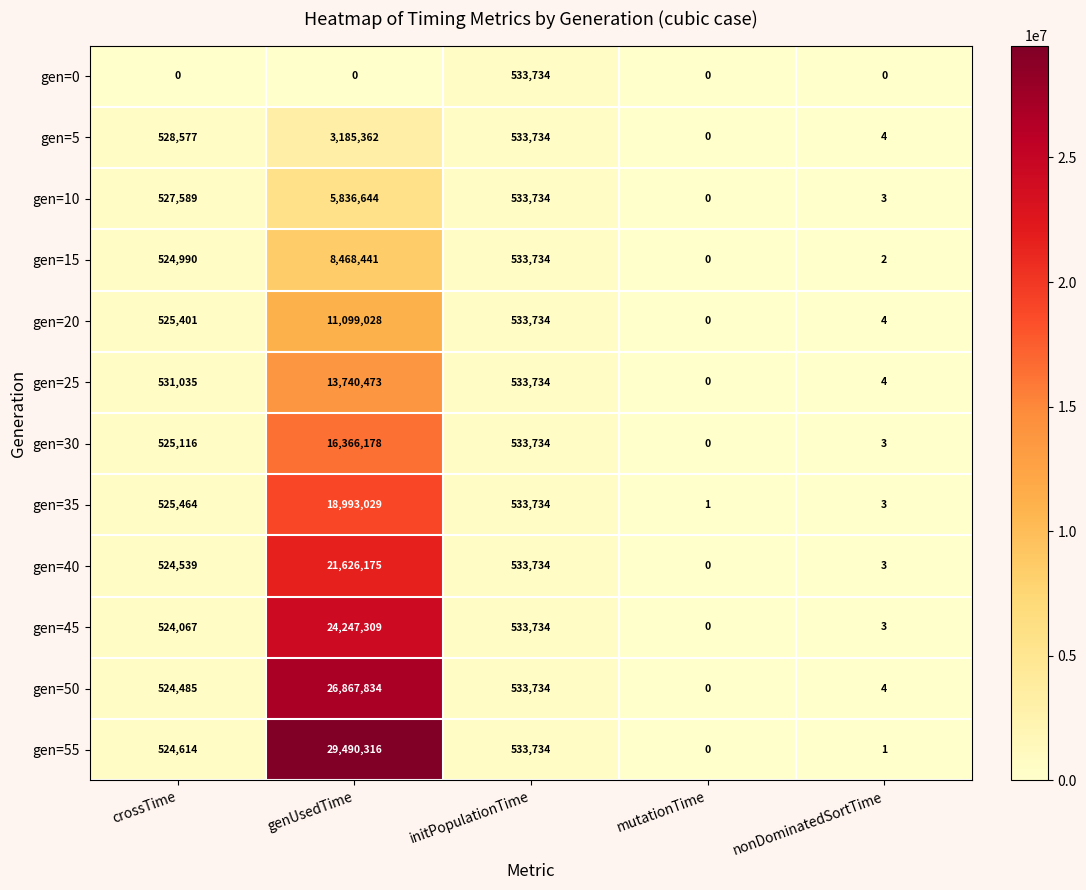

List the series in order of their peak value, highest first.

gen=55, gen=50, gen=45, gen=40, gen=35, gen=30, gen=25, gen=20, gen=15, gen=10, gen=5, gen=0